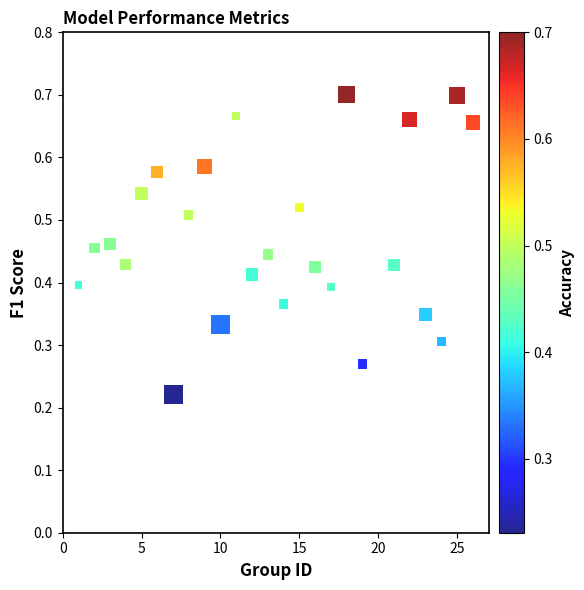

What is the range of X values (max minus min)?

25.0